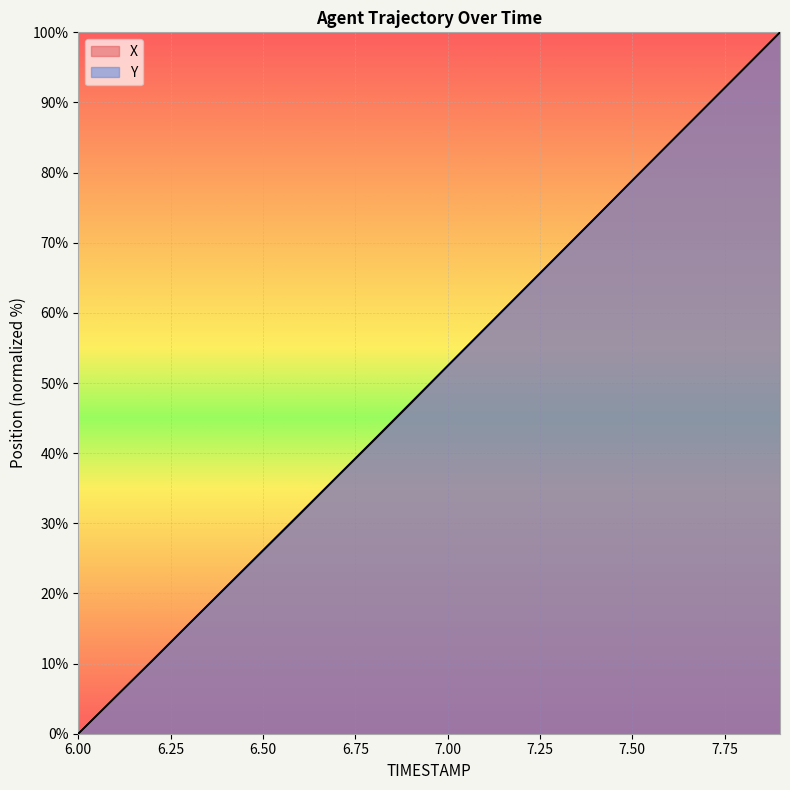

At which category is the sum across all series the highest?

7.9